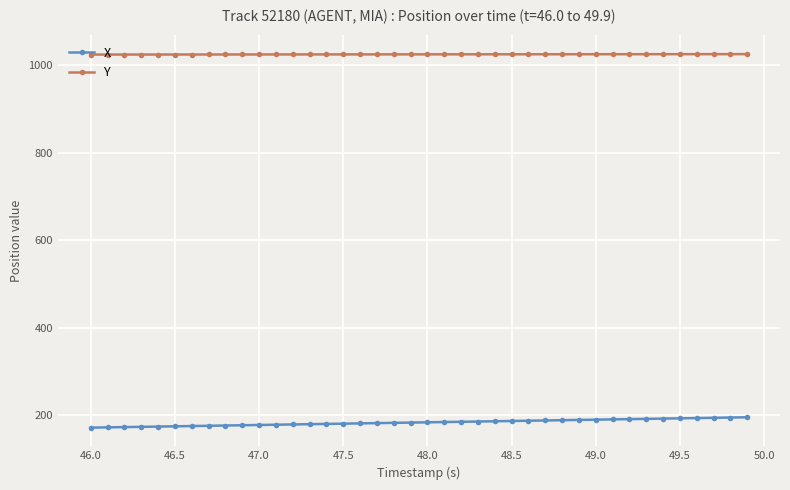

At how many categories does at least one series exceed 979?

40